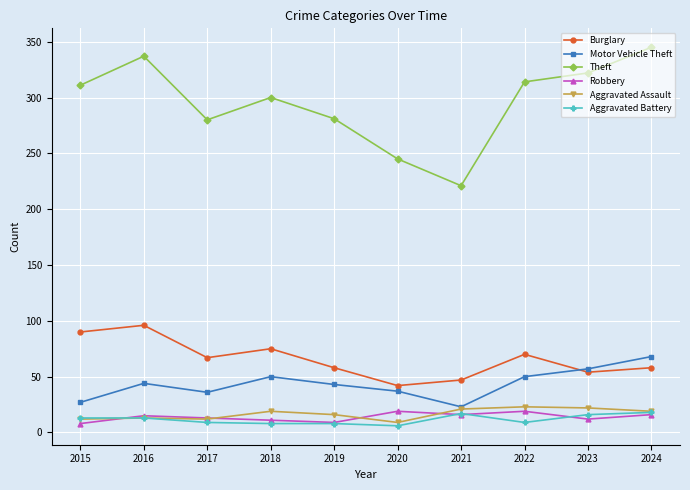

What is the total value across all series at 2018?

463